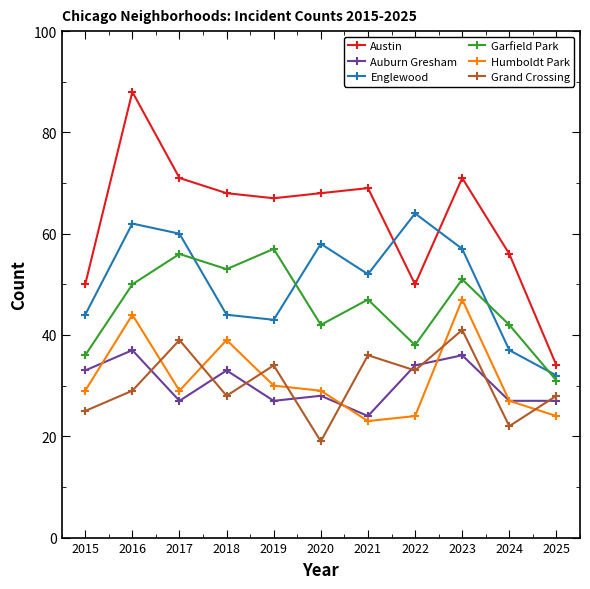

Which series has the largest total across all categories?

Austin